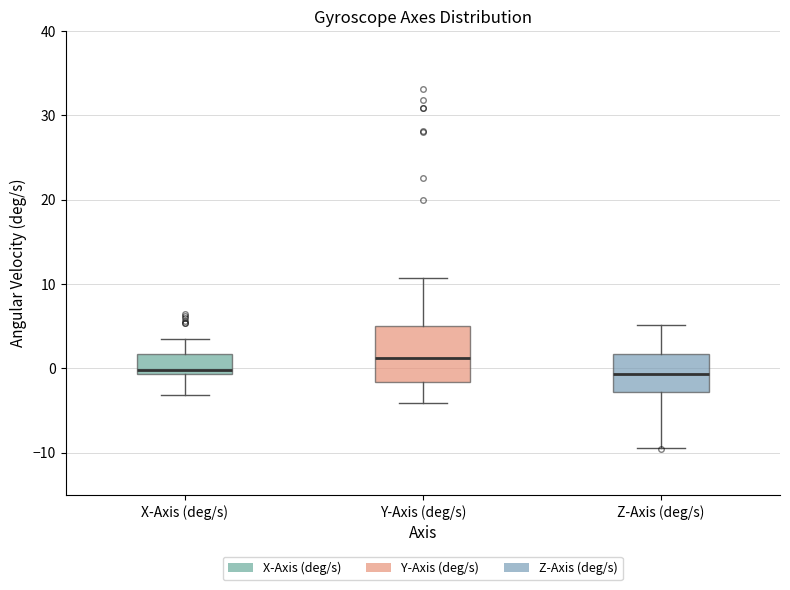

Reading left to right, read every box against the y-axis: the position of its median line, the range the box covers, and the ends of its whiskers. The values are not printed on the chart, so give them approximately, as read against the axis.

X-Axis (deg/s): median 0, box -1 to 2, whiskers -3 to 4
Y-Axis (deg/s): median 1, box -2 to 5, whiskers -4 to 11
Z-Axis (deg/s): median -1, box -3 to 2, whiskers -9 to 5